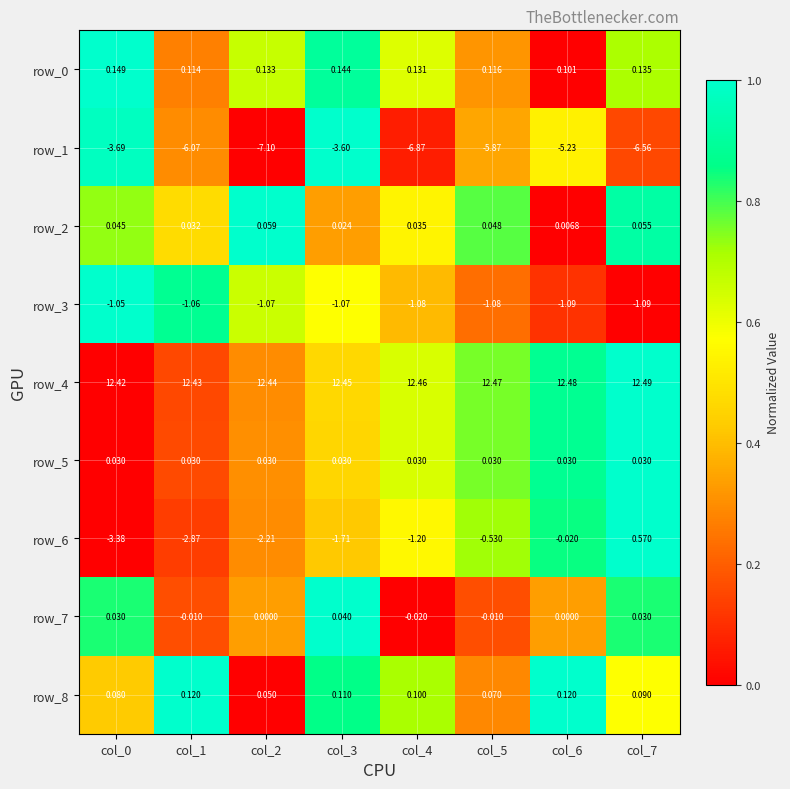

Is the value of row_7 at col_0 greater than the value of row_1 at col_2?

Yes